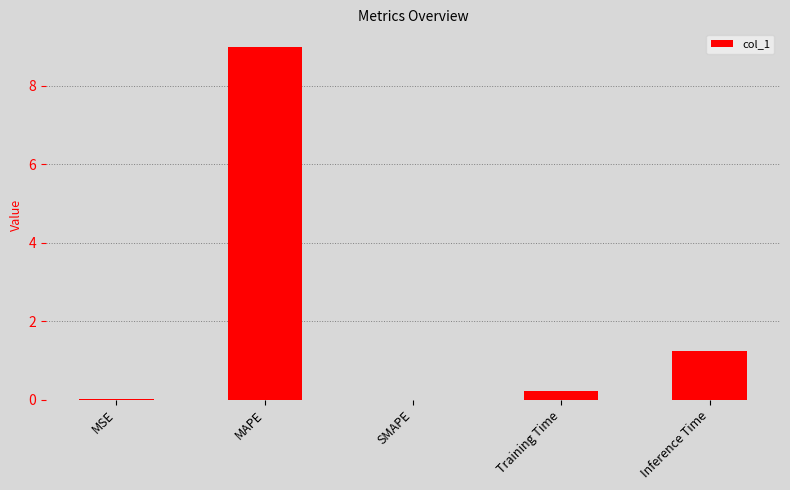

Are the bars horizontal?

No